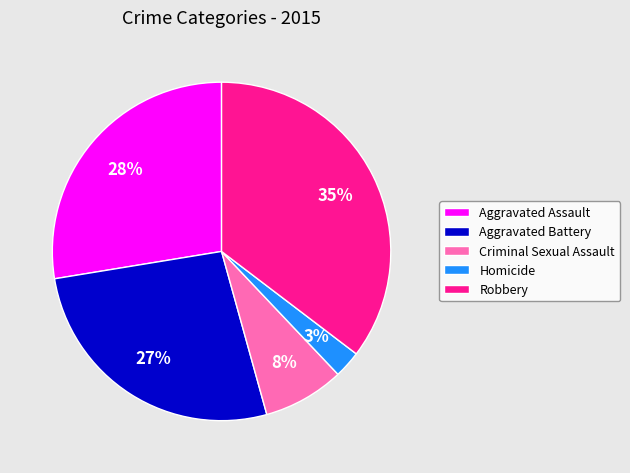

To the nearest percent, what is the difference between the Aggravated Battery and Homicide slice percentages?

24%